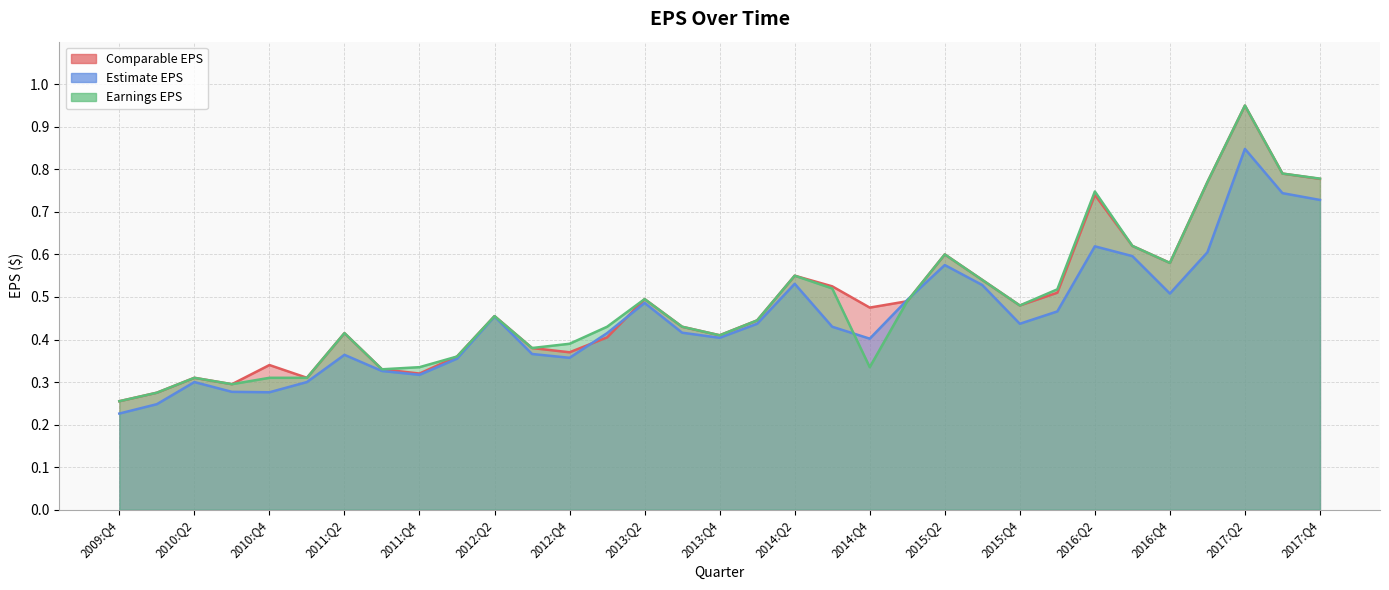

What is the value of the Estimate EPS point at the 3rd from the left?

0.3